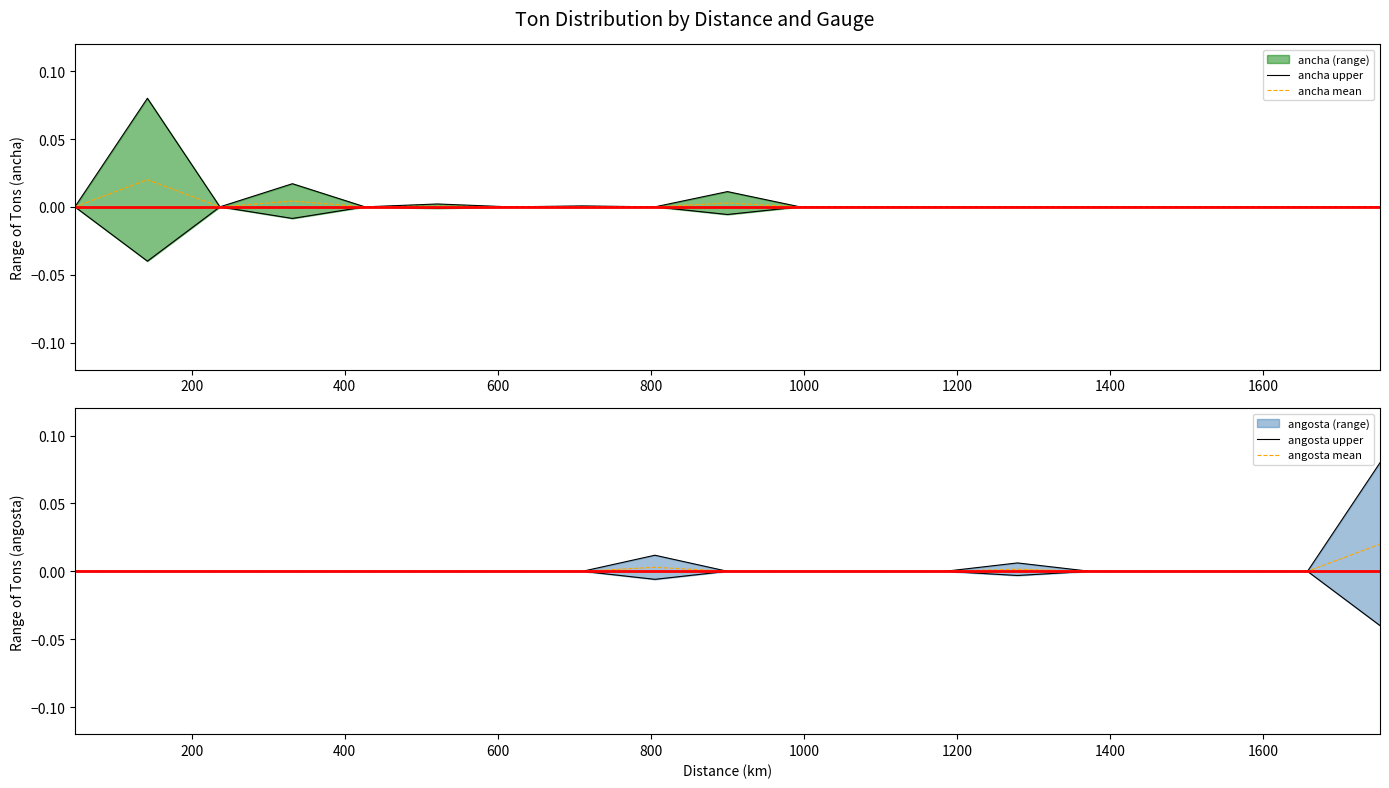

In ancha upper, how many points are higher than both neighbors (excluding endpoints)?

6